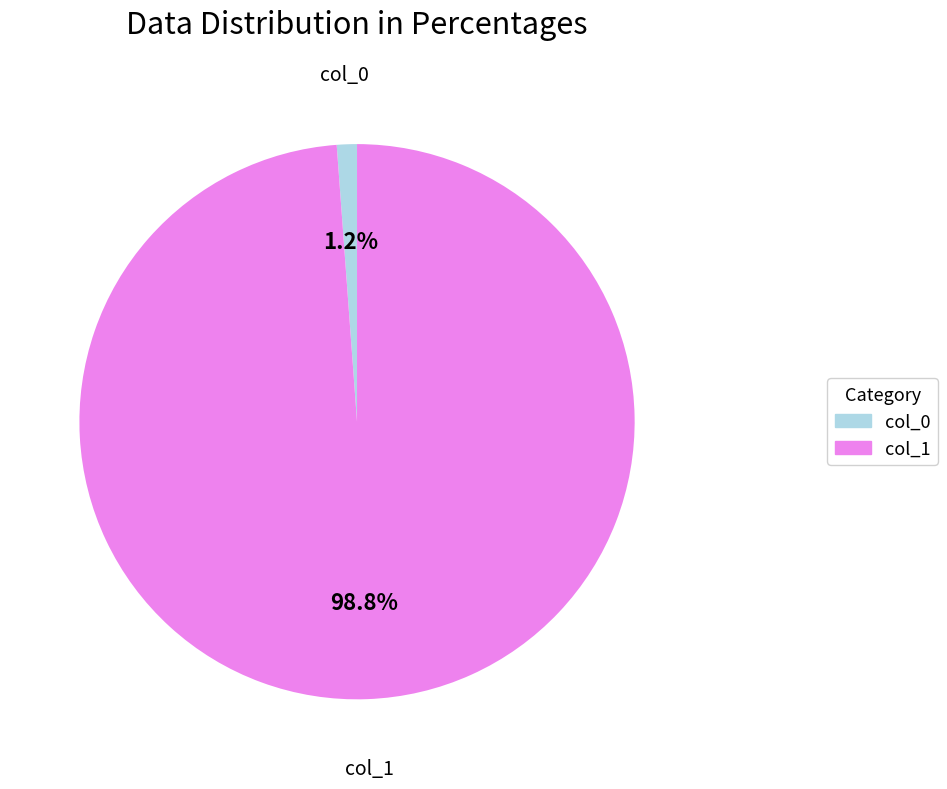

Rank the categories by value from lowest to highest.

col_0, col_1